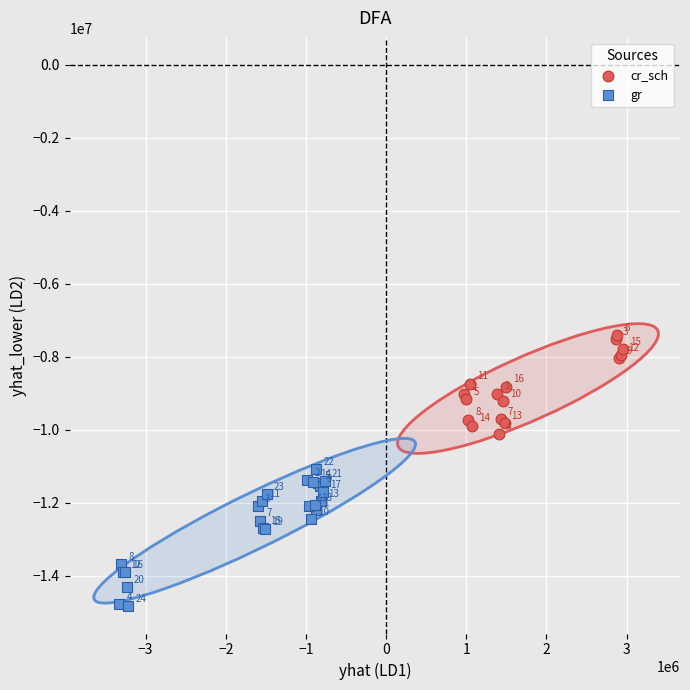

What are all the series names shown in the legend?

cr_sch, gr